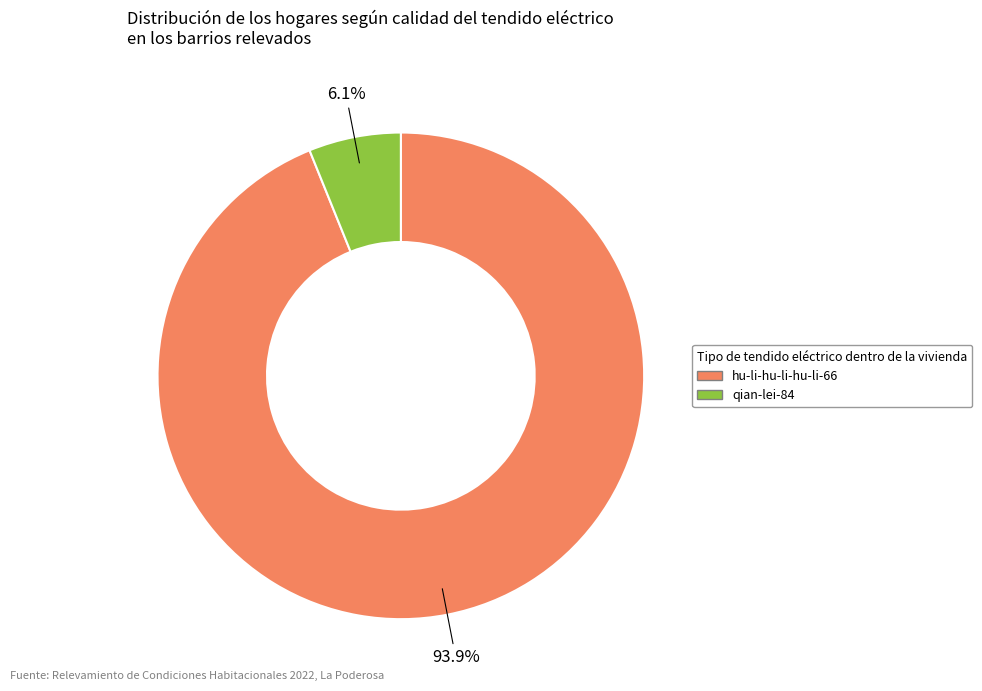

What portion of the pie excludes hu-li-hu-li-hu-li-66?

6.1%